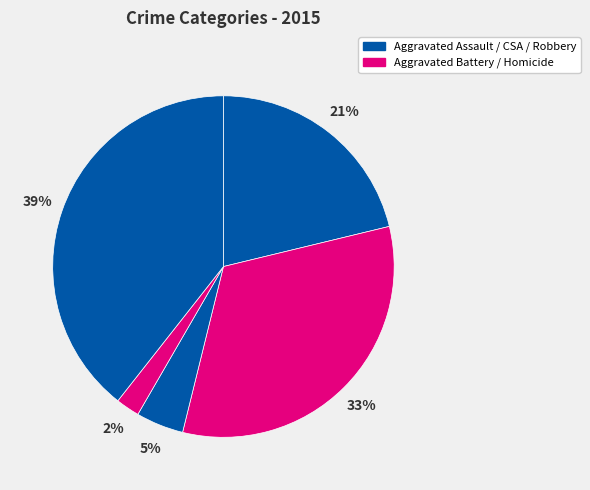

How many segments does this pie chart have?

5